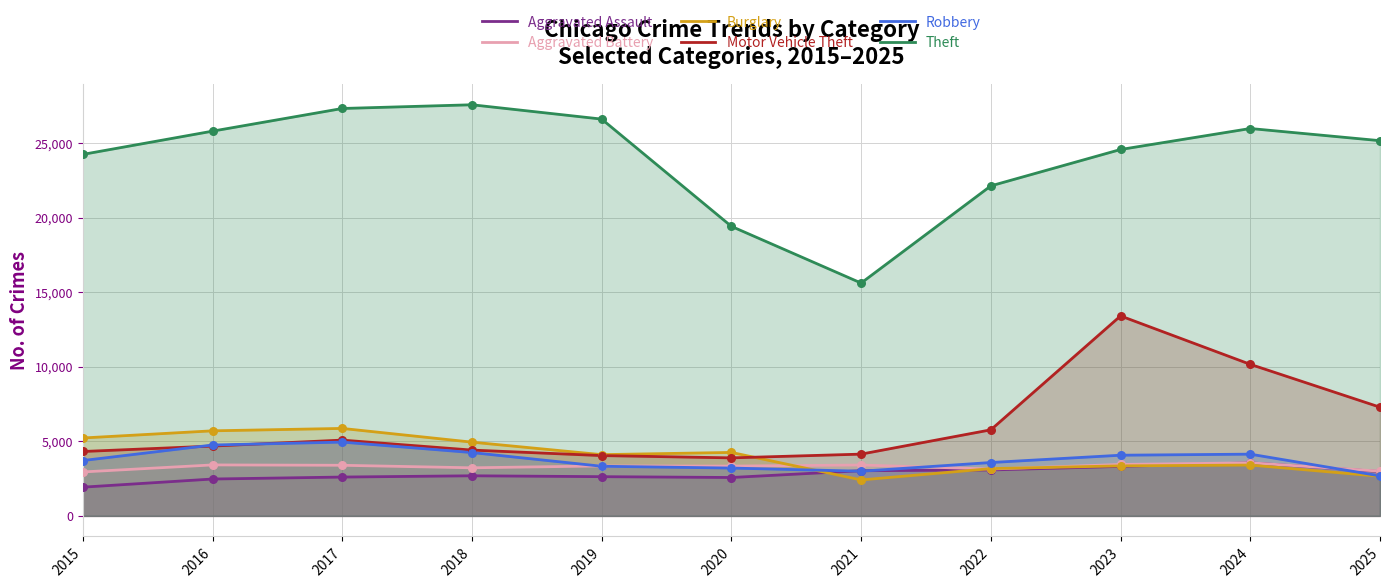

Which series has the widest spread of Y values?

Theft